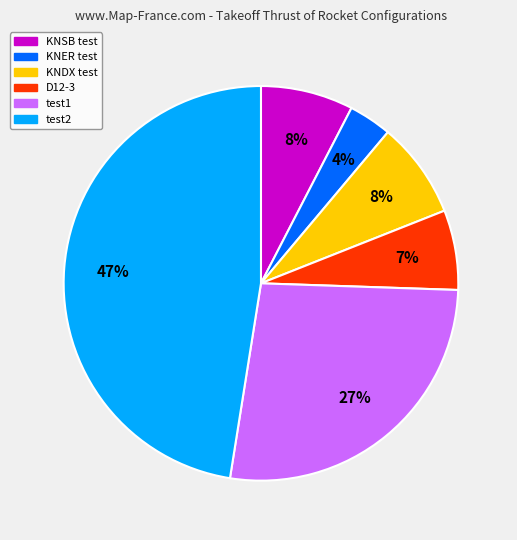

How many segments does this pie chart have?

6